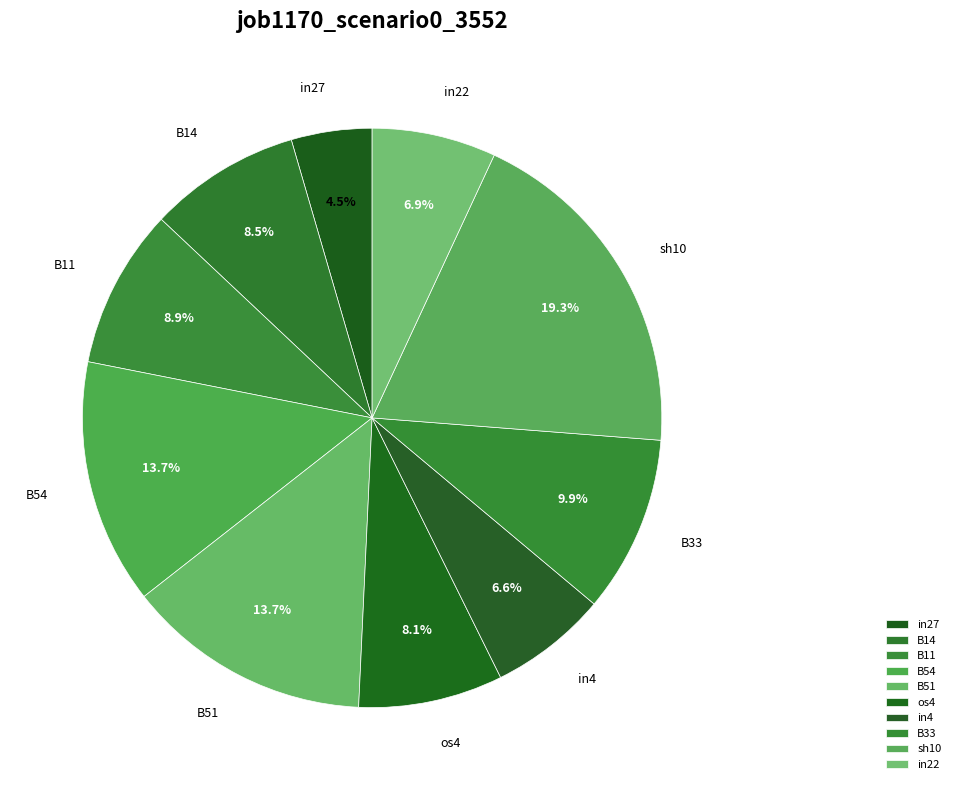

Combined, what portion of the pie is in4 and B54?

20.3%